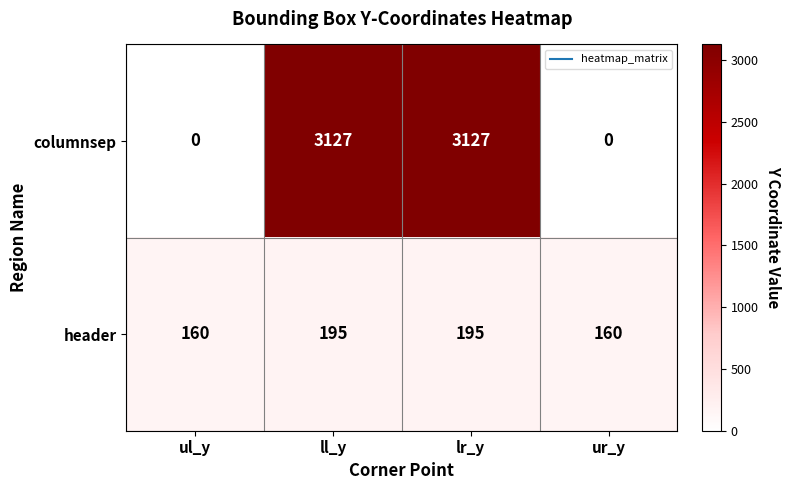

Which series has the largest total across all categories?

columnsep